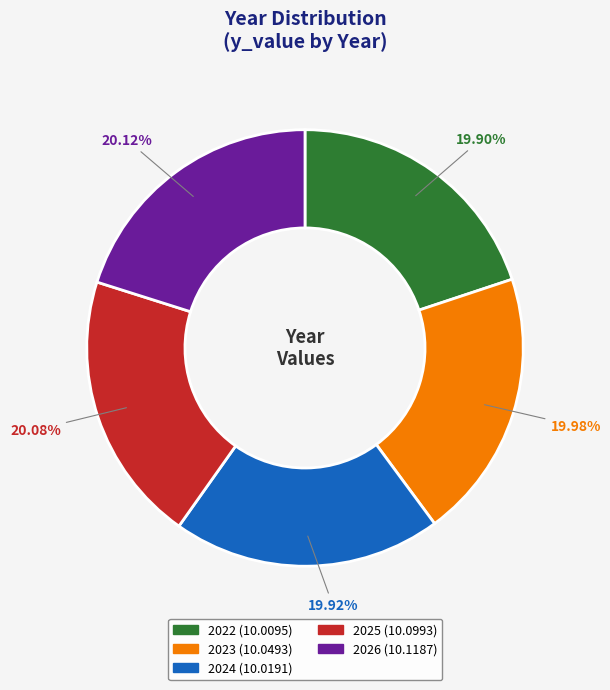

To the nearest percent, what is the average slice percentage?

20%